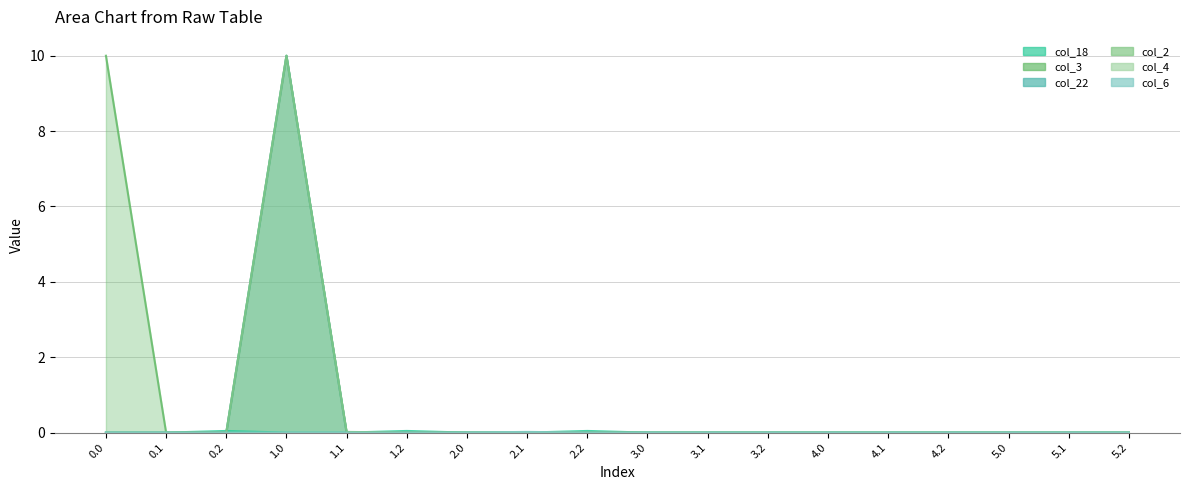

The col_2 series shows 0.0 at 2.1. True or false?

True